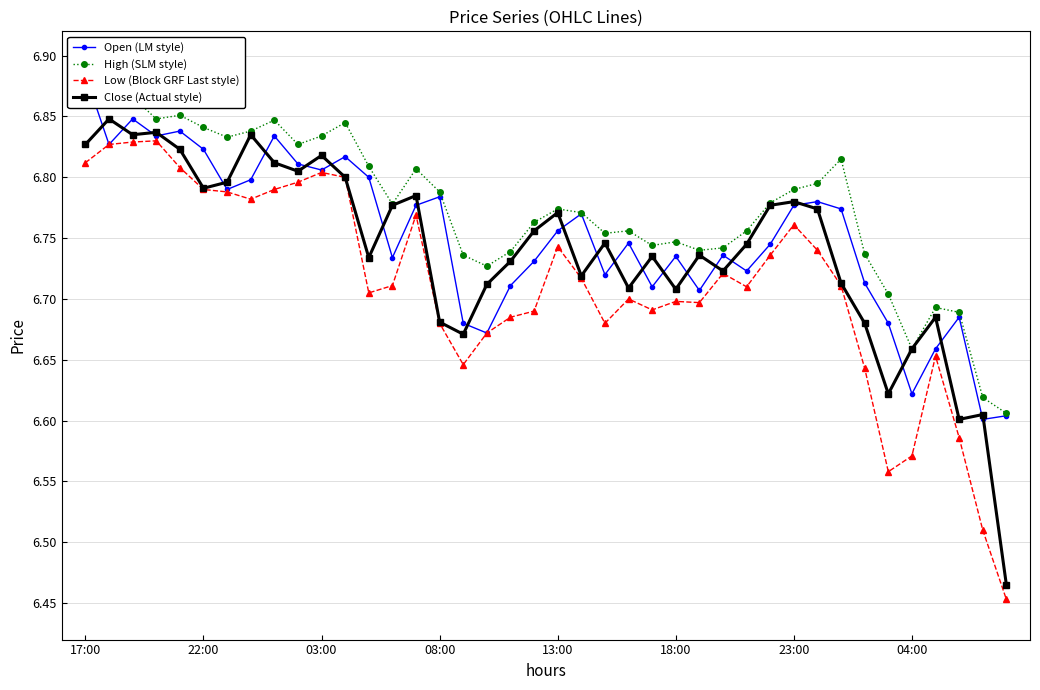

What are all the series names shown in the legend?

Open (LM style), High (SLM style), Low (Block GRF Last style), Close (Actual style)